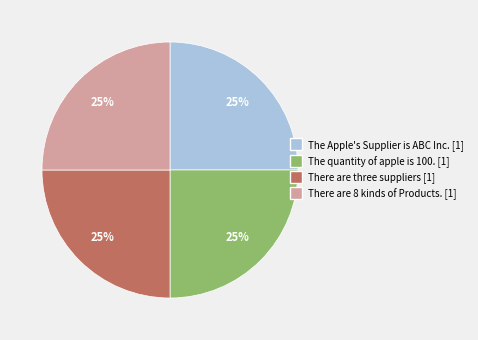

Does any single category account for the majority?

No